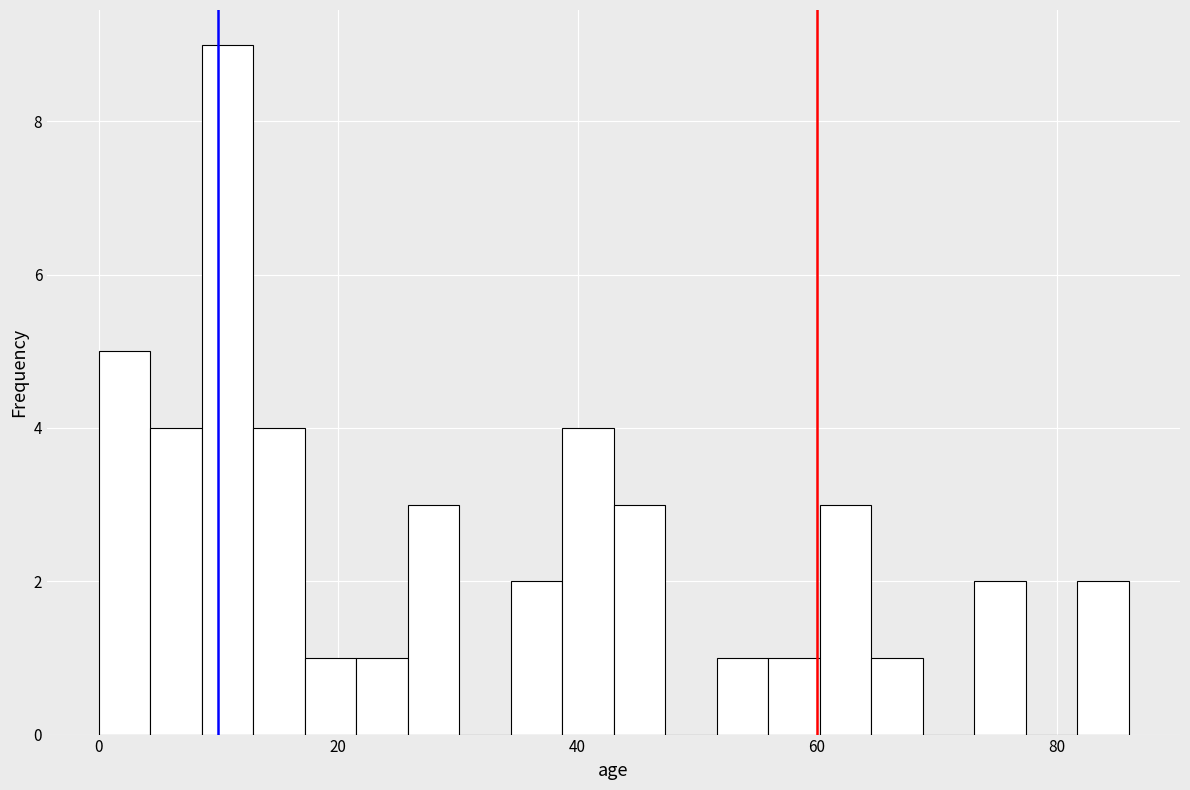

Around what value on the x-axis is the tallest bar? Give the approximate position of its centre, as read against the axis.

10